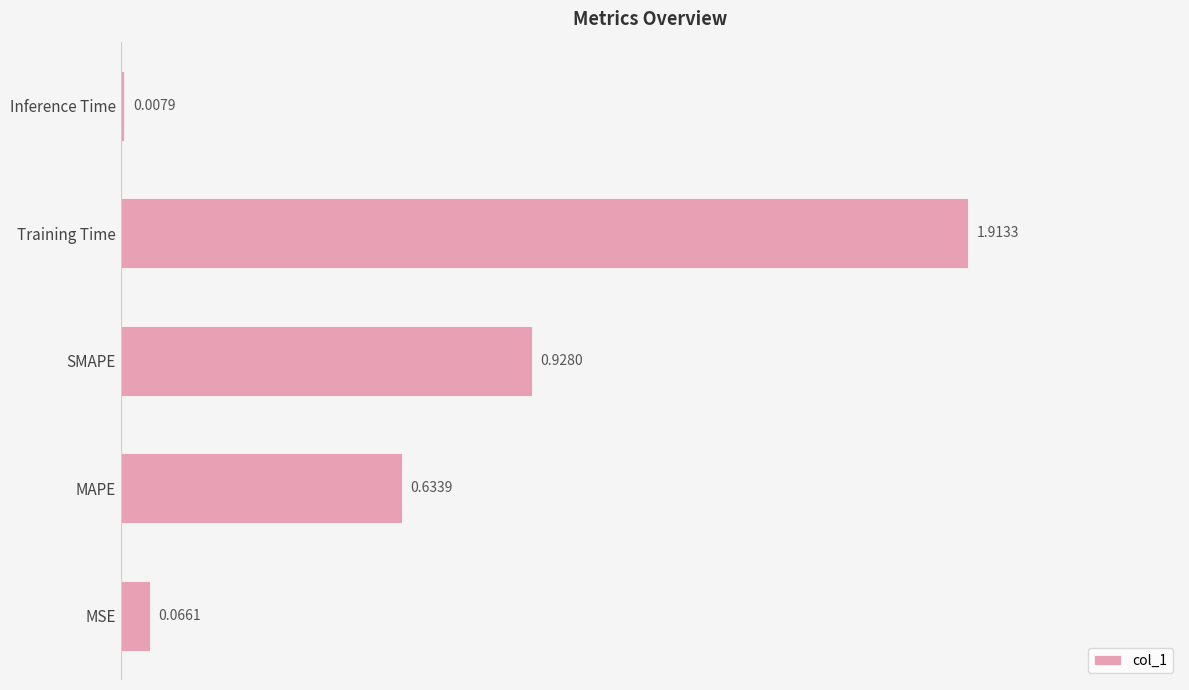

Which has a higher value, Inference Time or MAPE?

MAPE